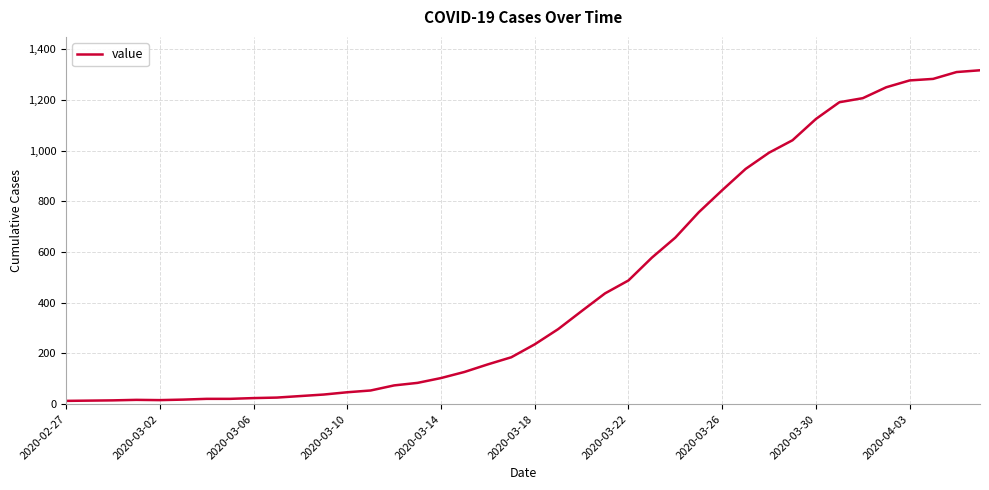

What is the greatest value displayed?

1317